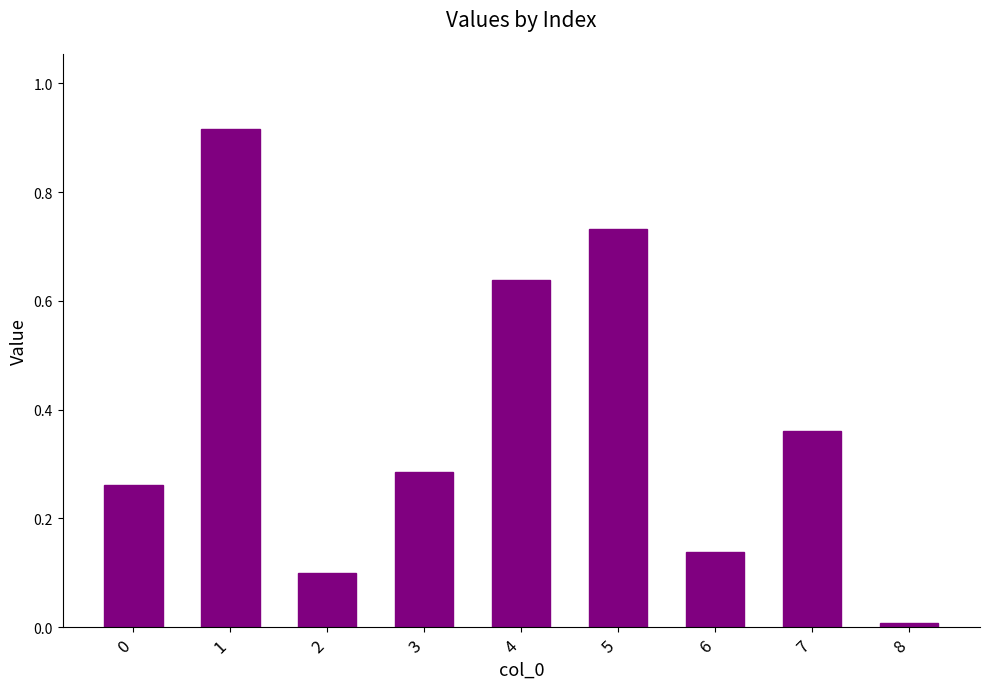

True or false: the data shows 0.4 at 0.

False